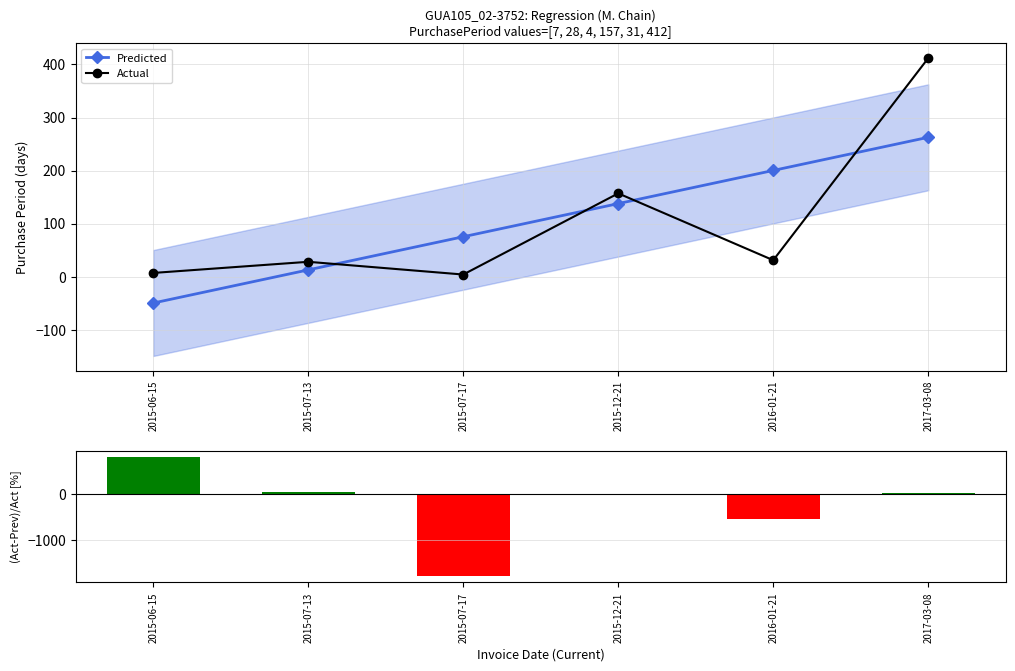

Reading left to right, extract all data points from this chart.

Predicted: 2015-06-15=-49.7	2015-07-13=12.8	2015-07-17=75.3	2015-12-21=137.7	2016-01-21=200.2	2017-03-08=262.7
Actual: 2015-06-15=7.0	2015-07-13=28.0	2015-07-17=4.0	2015-12-21=157.0	2016-01-21=31.0	2017-03-08=412.0
(Act-Pred)/Act [%]: 2015-06-15=810.2	2015-07-13=54.4	2015-07-17=-1781.4	2015-12-21=12.3	2016-01-21=-545.9	2017-03-08=36.2